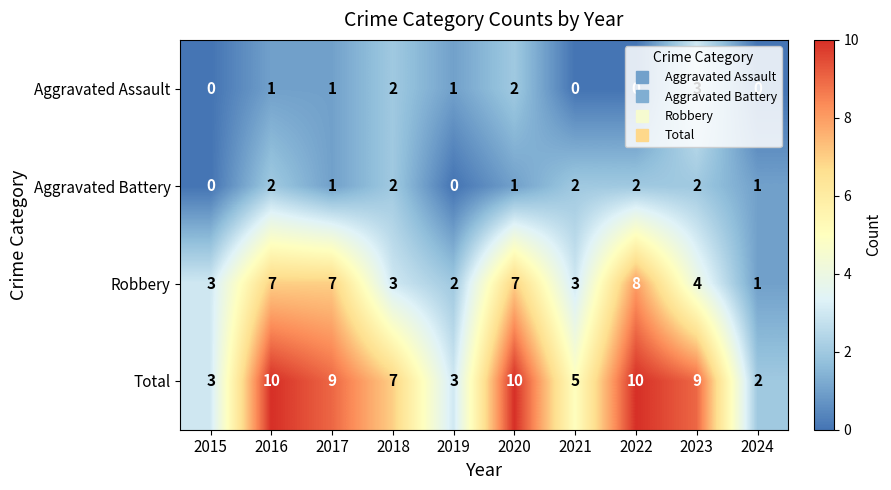

Which series has the largest total across all categories?

Total